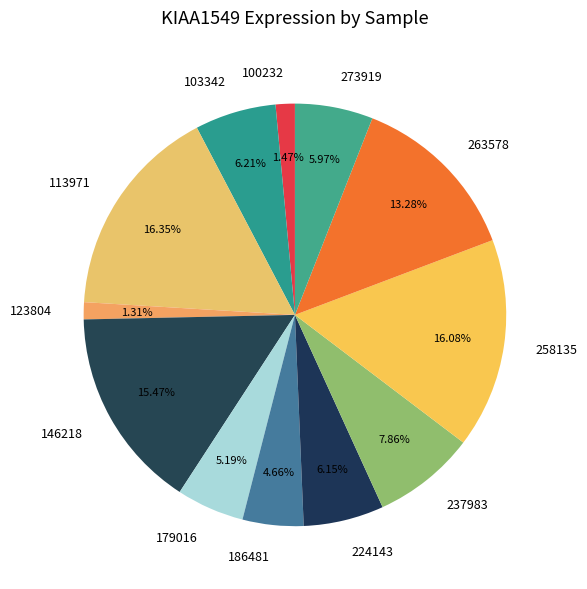

Does 258135 account for over 50% of the chart?

No